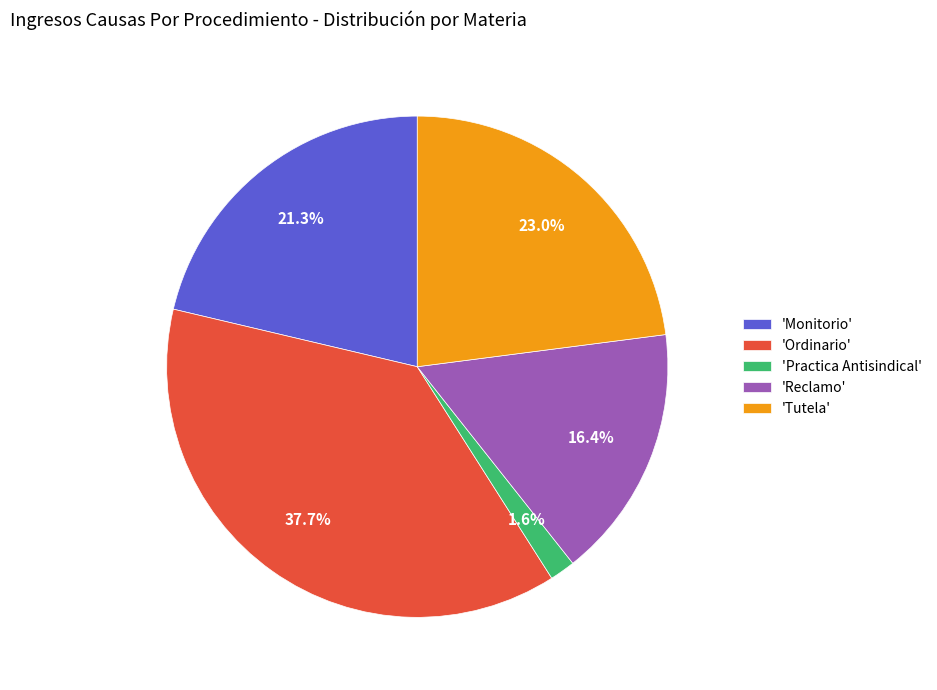

Is there a majority slice in this chart?

No